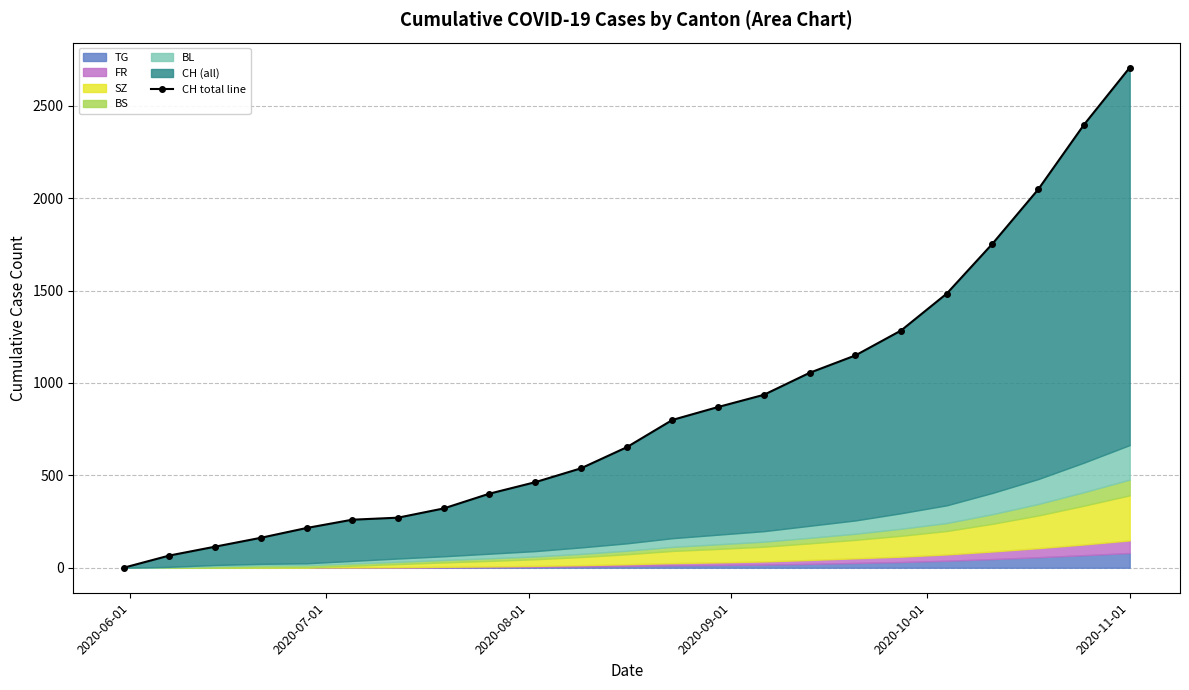

Which category has the lowest value across all series?

2020-06-01